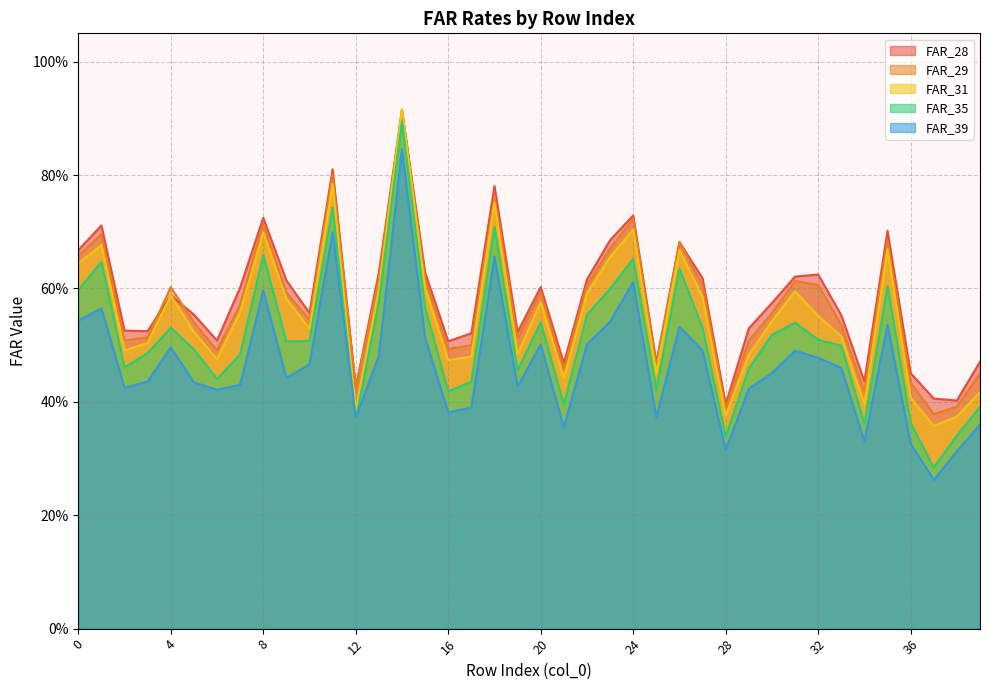

What is the difference between the maximum and minimum values in the FAR_28 series?

0.5